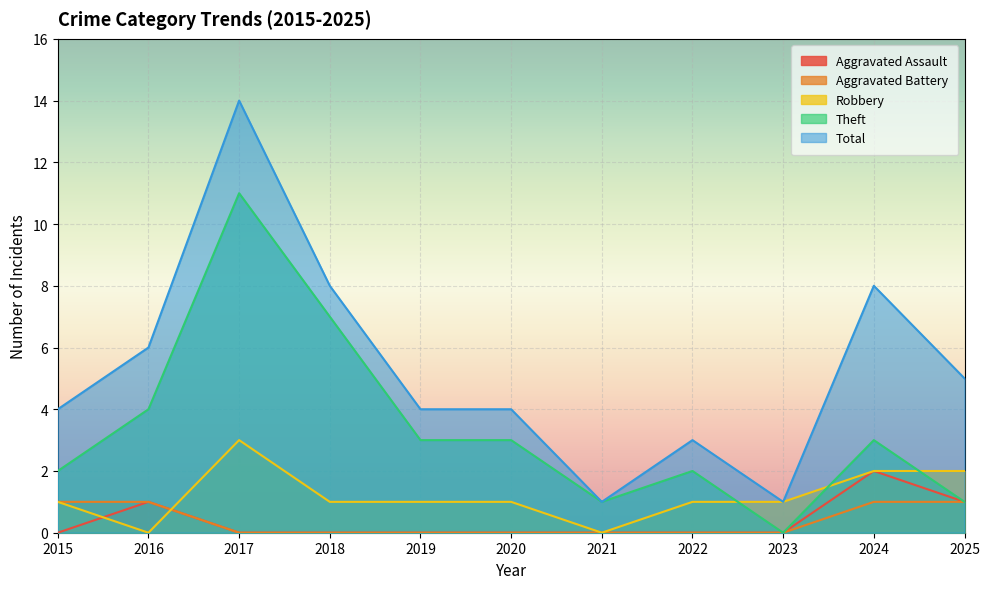

The value of Aggravated Assault at 2018 is -1. True or false?

False